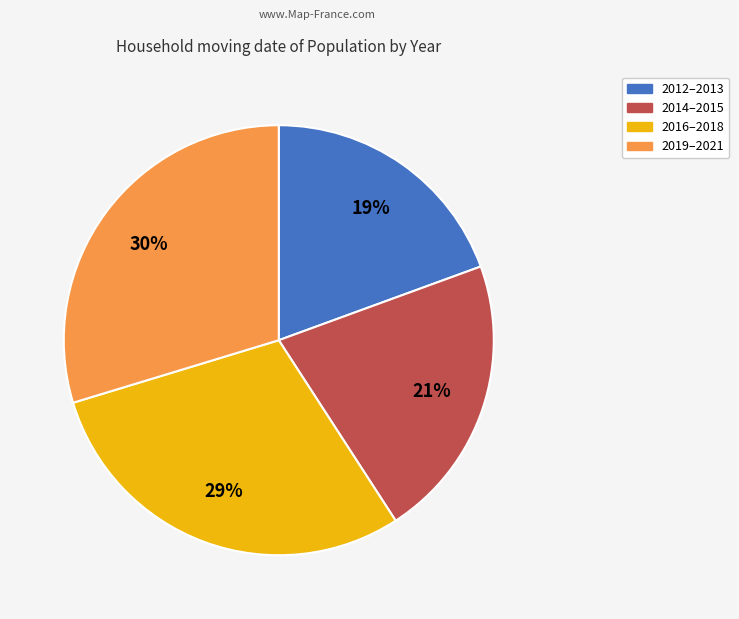

Is there any slice that represents more than half of the pie?

No